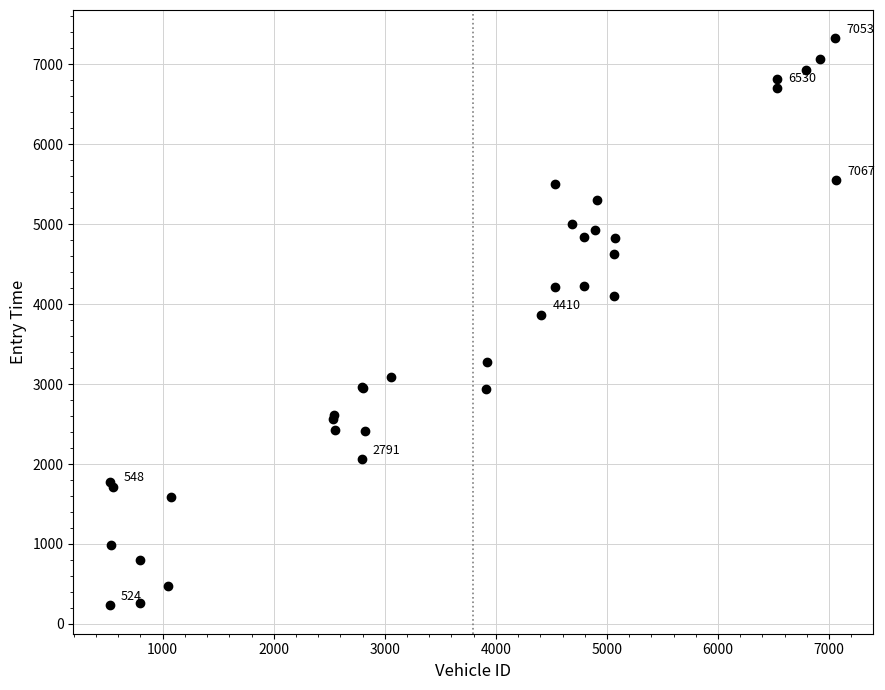

What Y value in the scatter plot is closest to 3777?

3865.0